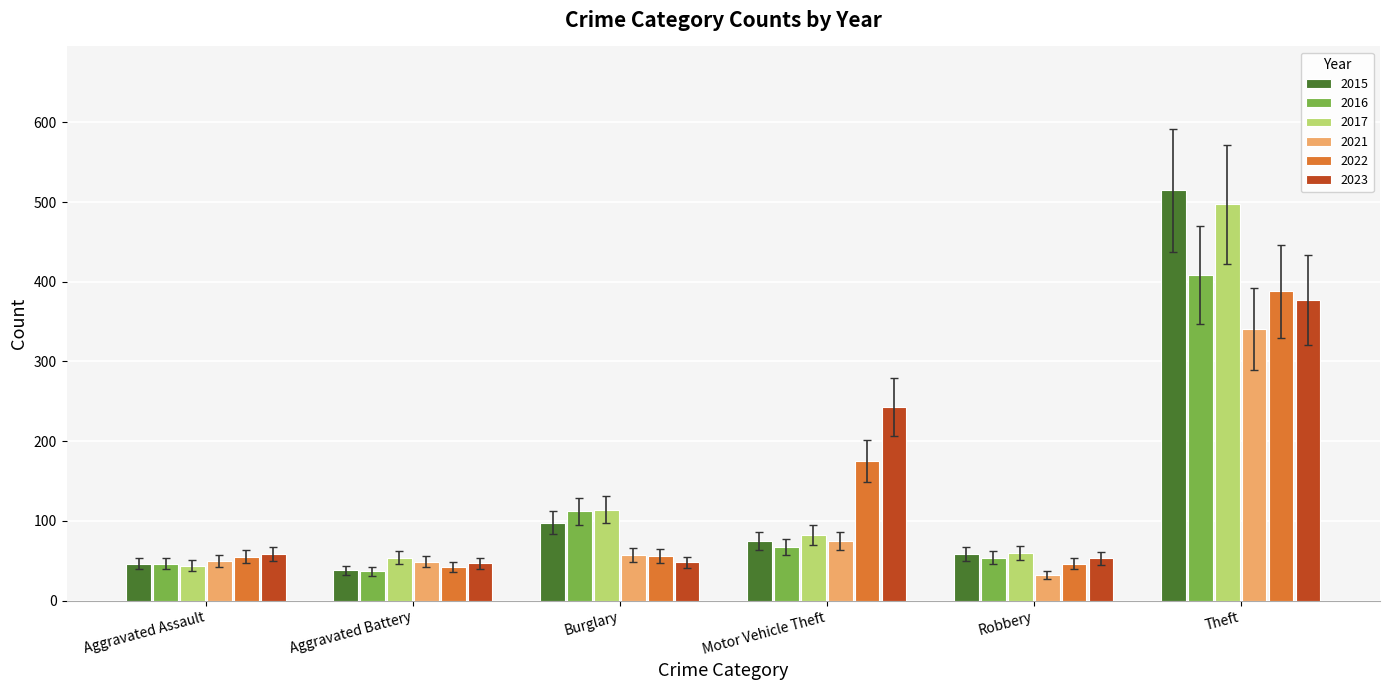

Between Aggravated Battery and Motor Vehicle Theft, which series saw the biggest shift?

2023